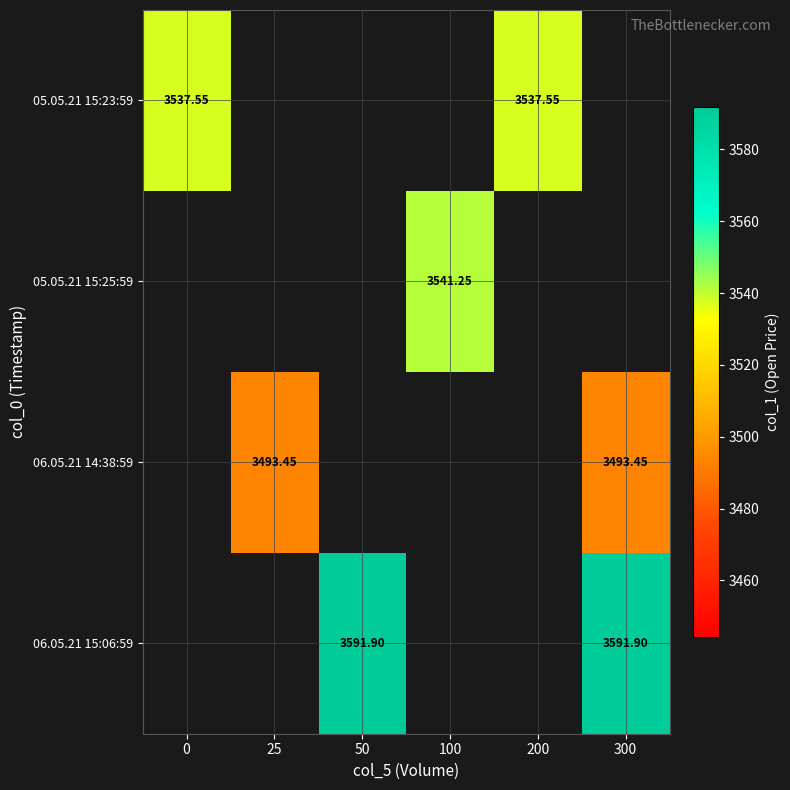

The value of 06.05.21 15:06:59 at 50 is 3591.9. True or false?

True